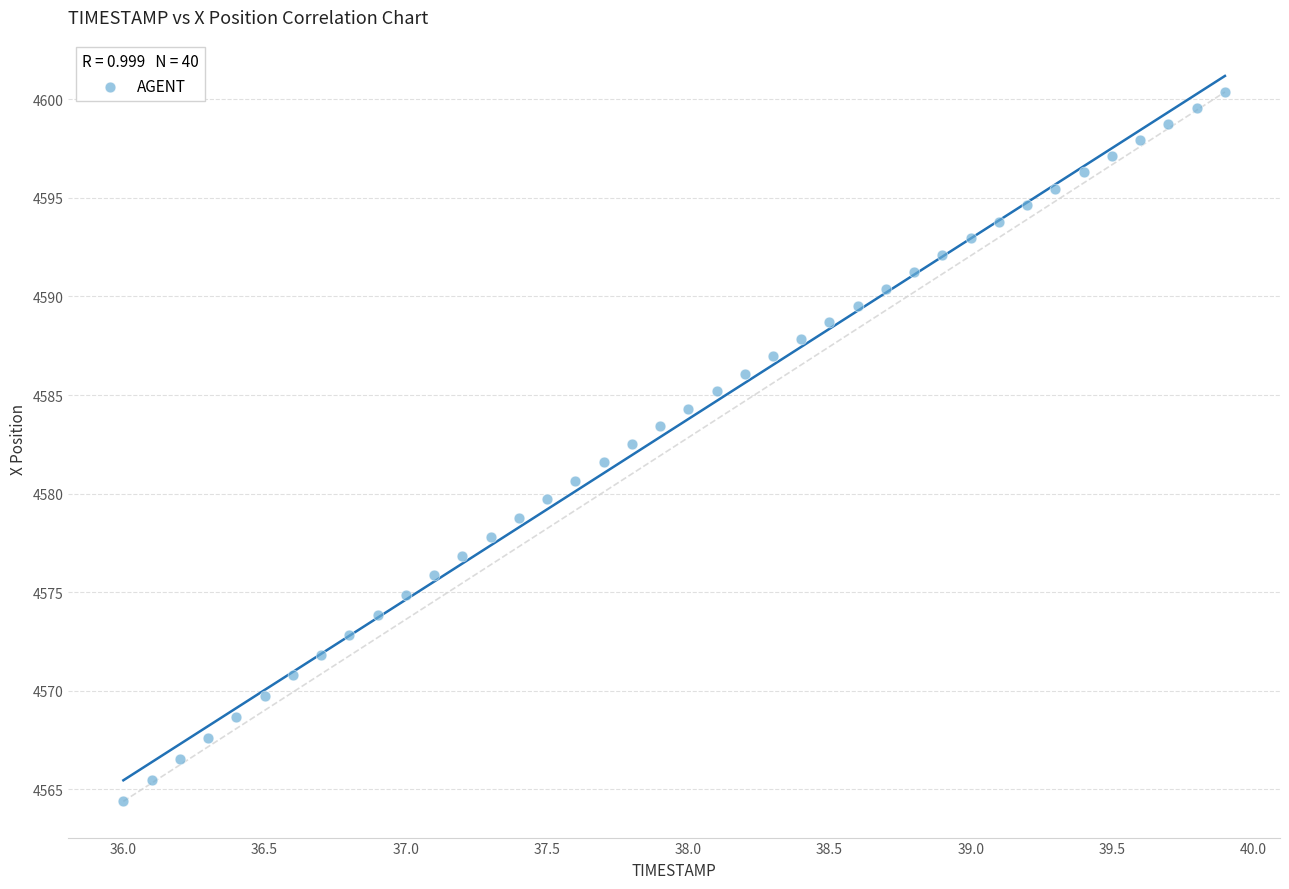

What is the range of X values (max minus min)?

3.9